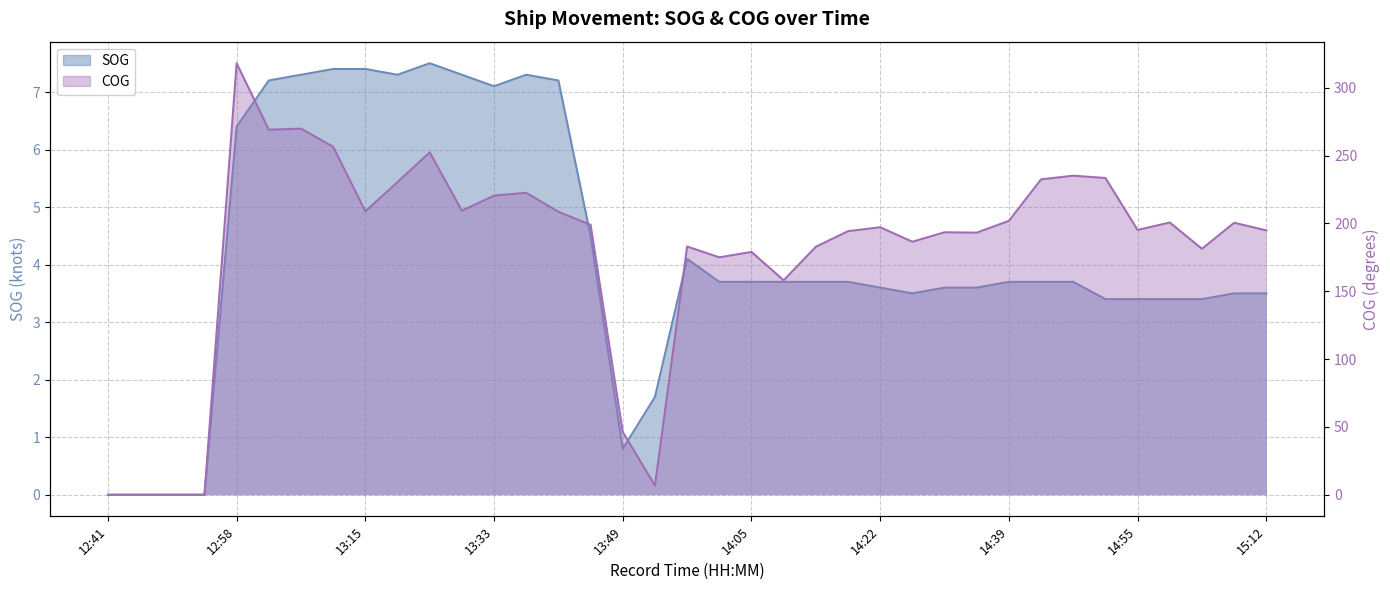

The SOG series shows 10.3 at 13:06. True or false?

False